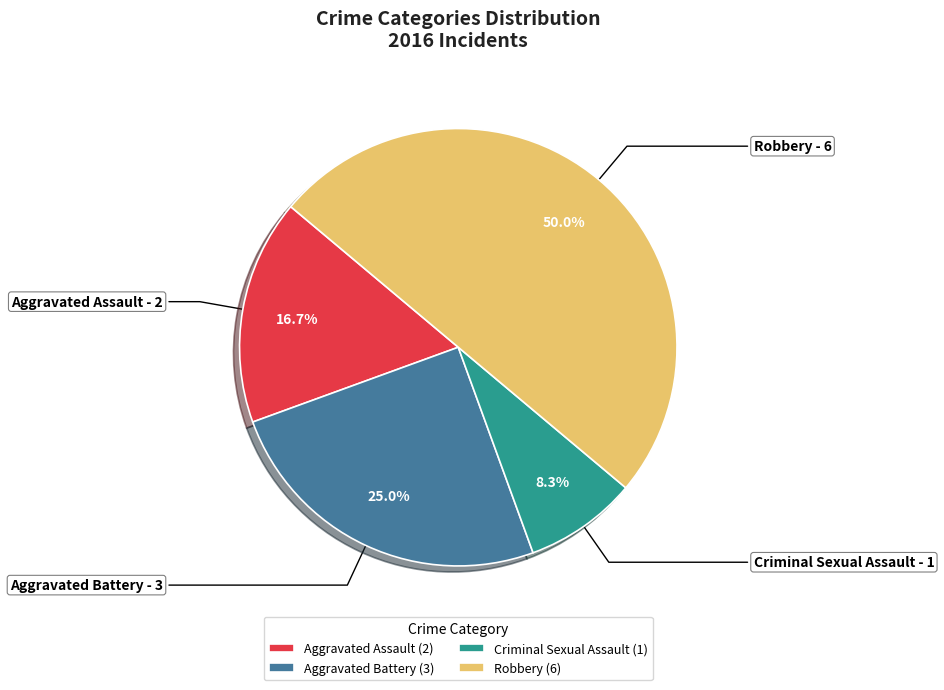

The Robbery slice represents 50% of the pie. True or false?

True